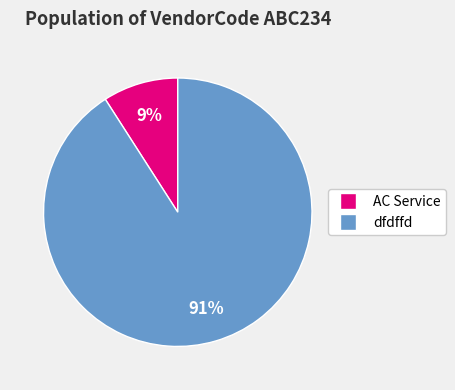

Which has a higher value, AC Service or dfdffd?

dfdffd